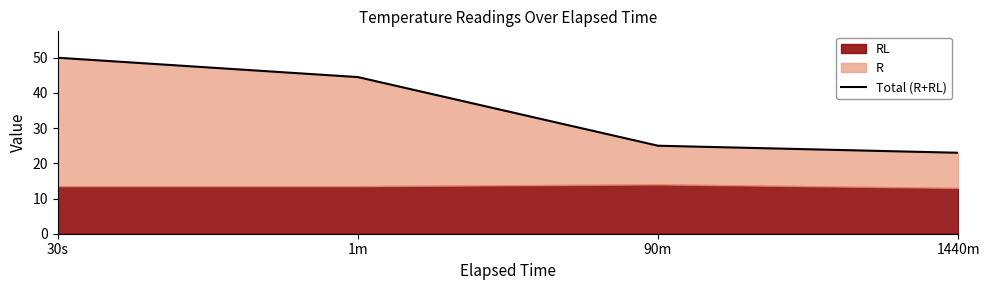

Reading right to left, what are all the values shown in this chart?

1440m=23.0	90m=25.0	1m=44.5	30s=50.0